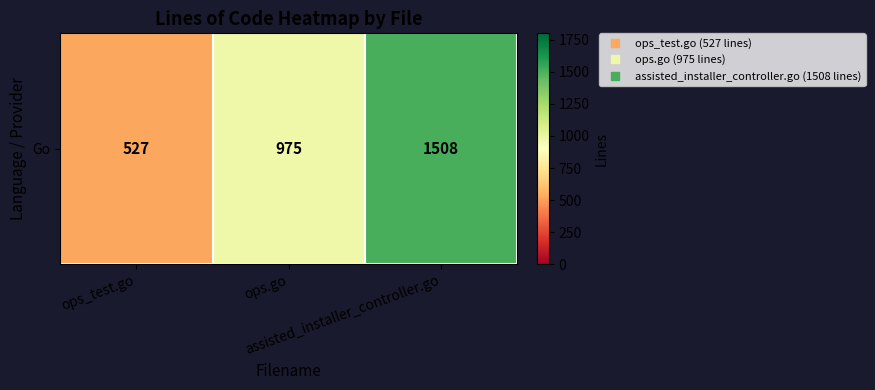

How many data points are less than 975?

1